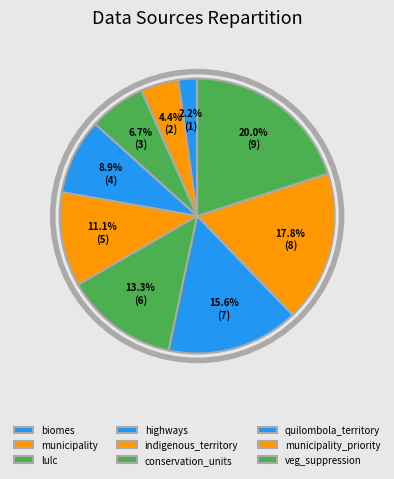

Count the number of slices in the pie.

9